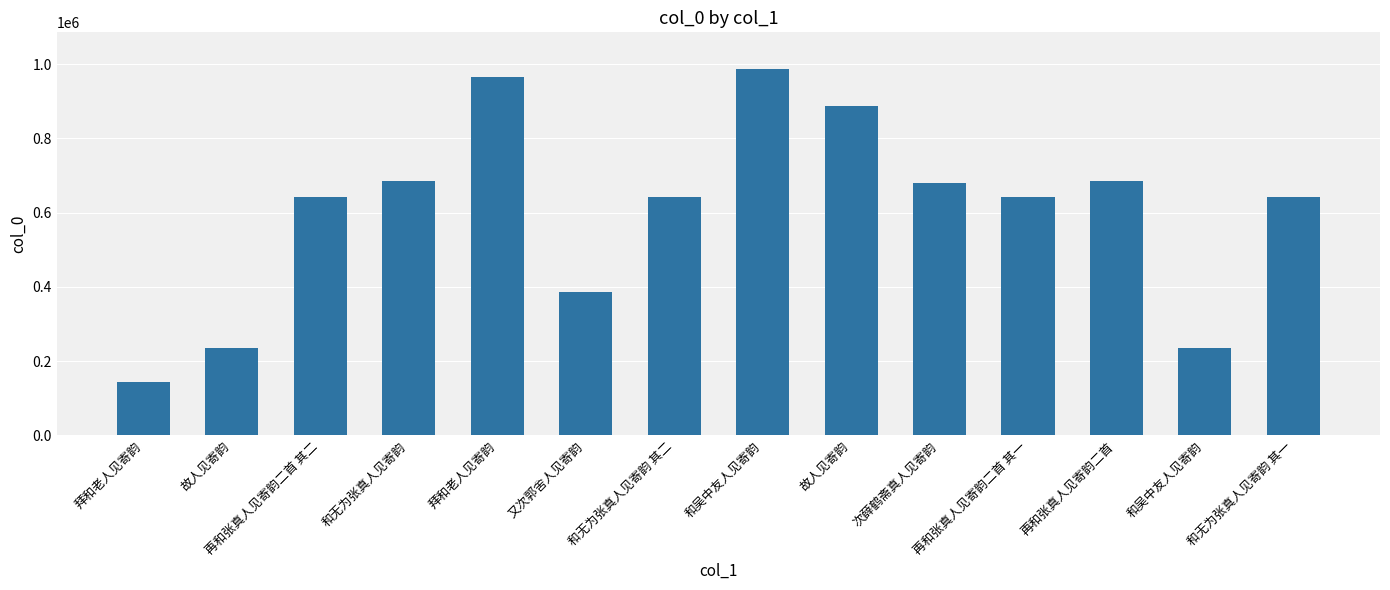

Count the number of data series in this chart.

1